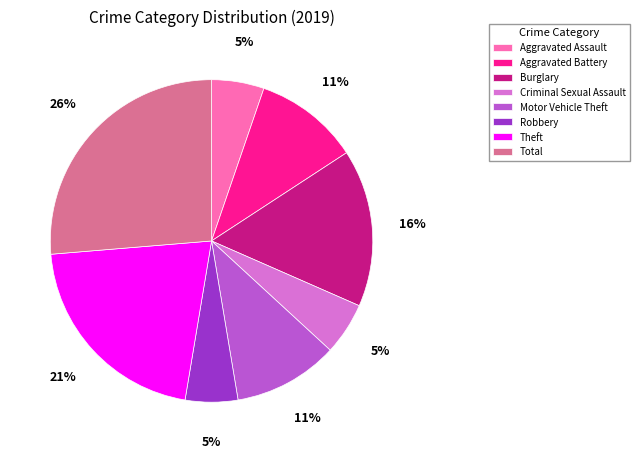

Approximately how many times larger is the value at Robbery compared to Criminal Sexual Assault?

1.0